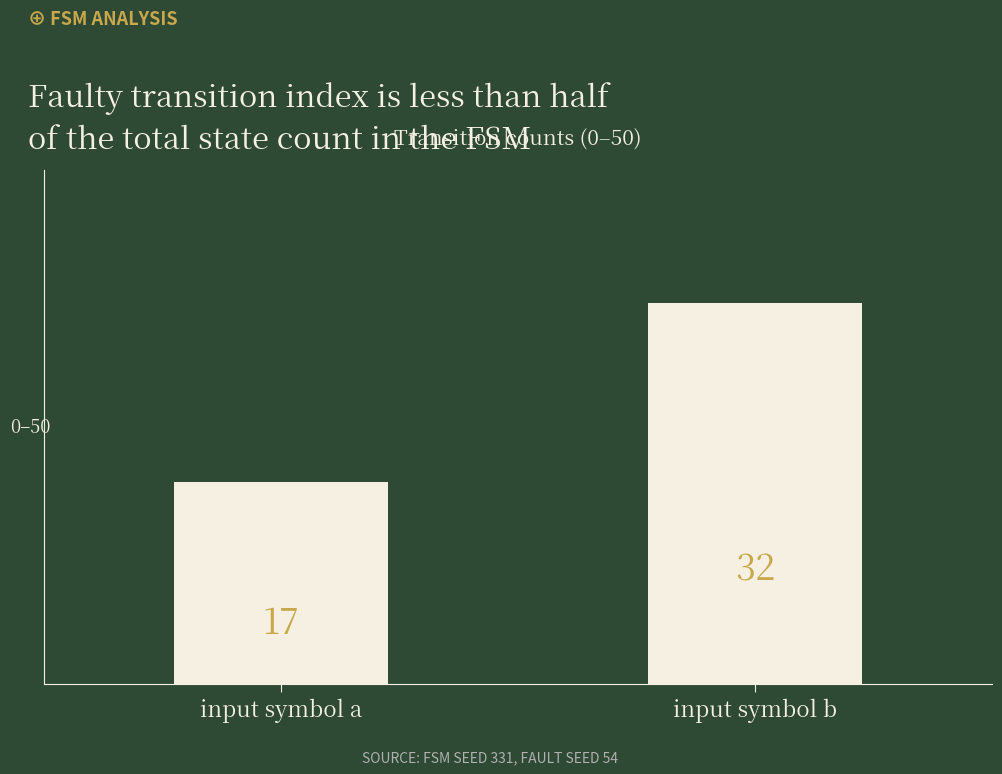

Reading right to left, transcribe all the data shown in this chart.

32	17